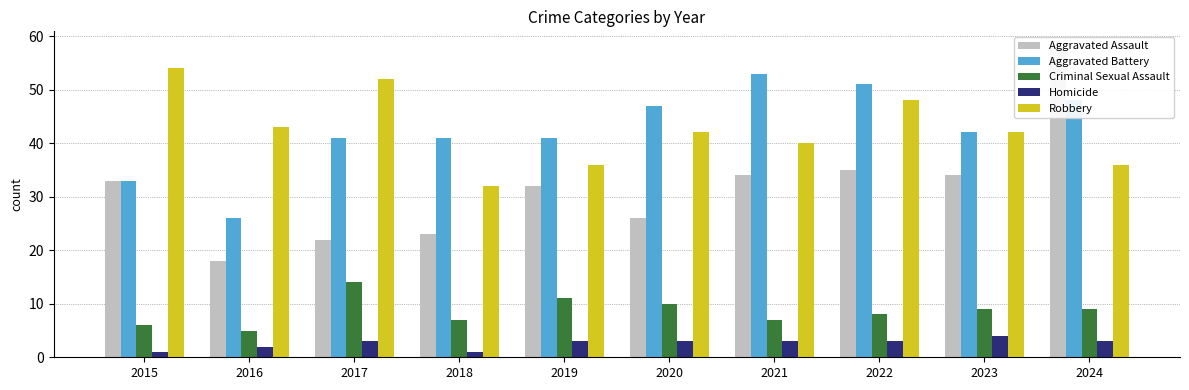

Between 2019 and 2024, which series saw the biggest shift?

Aggravated Assault